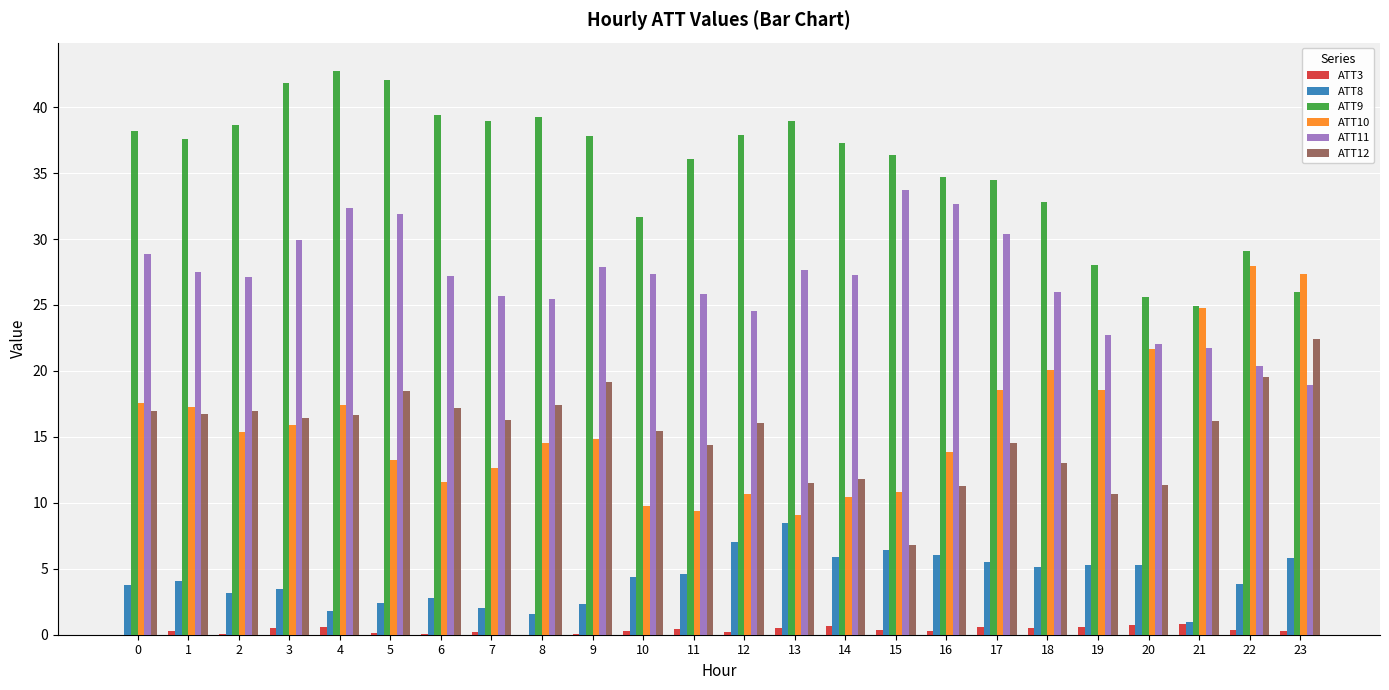

Which series has the largest total across all categories?

ATT9